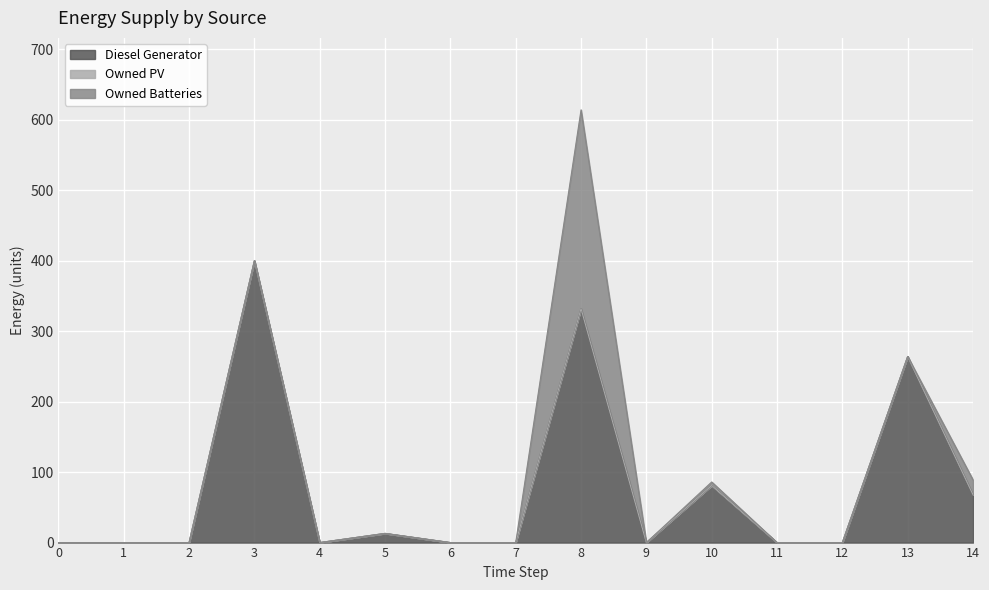

At which category does the chart reach its peak across all series?

3